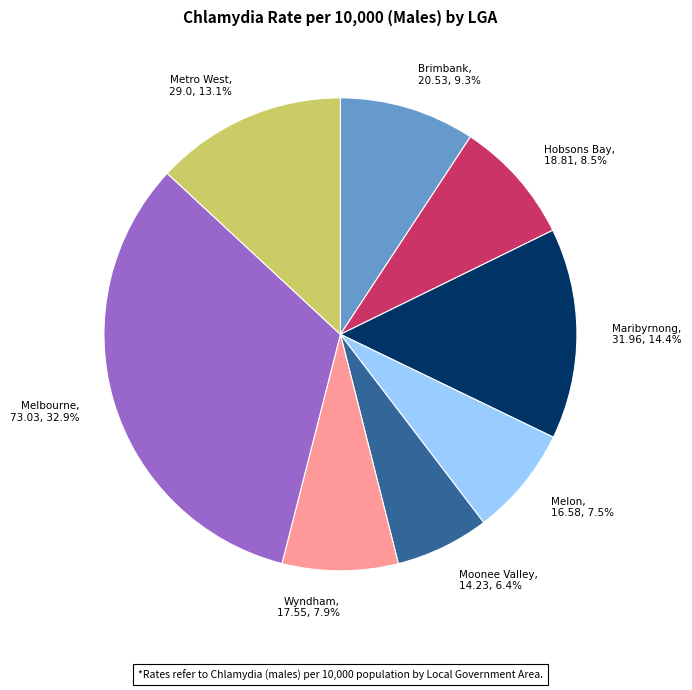

Is it true that Wyndham is 8% of the pie?

True